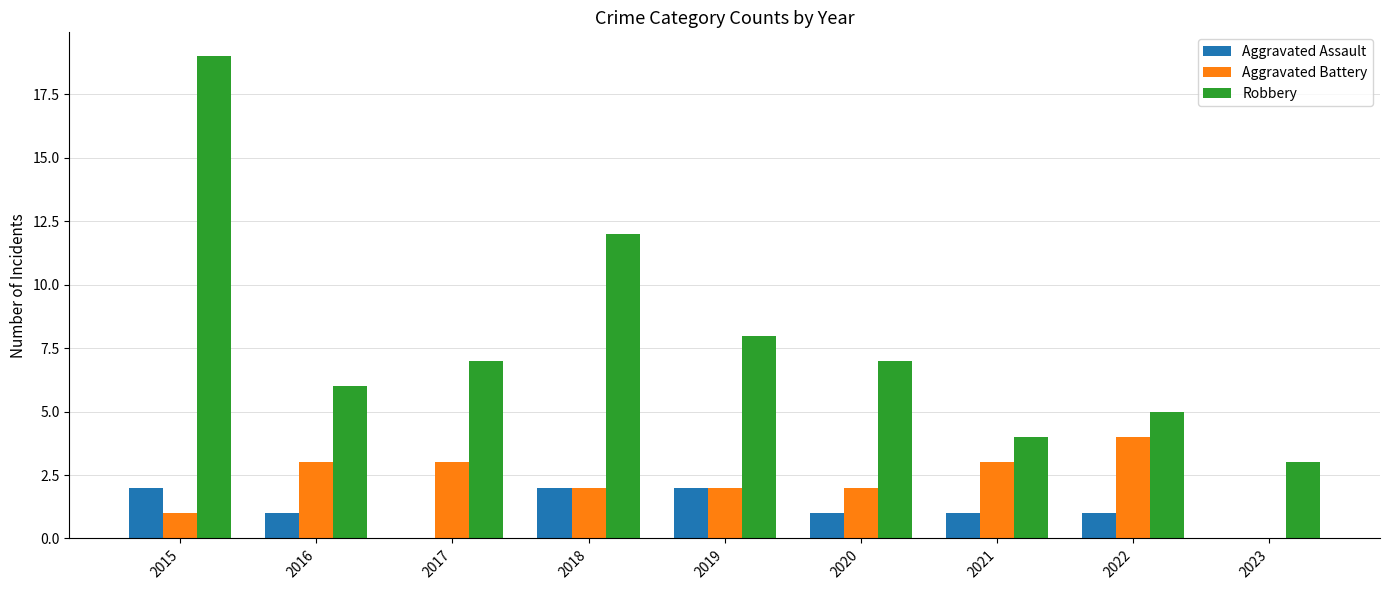

Which category has the highest value across all series?

2015